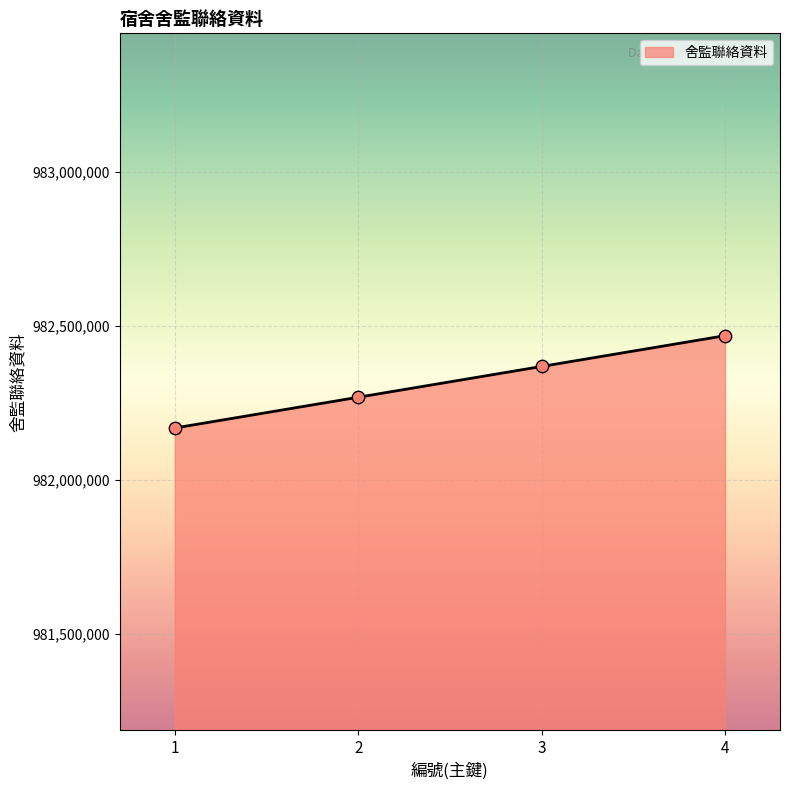

What is the ratio of the value at 2 to the value at 3?

1.0